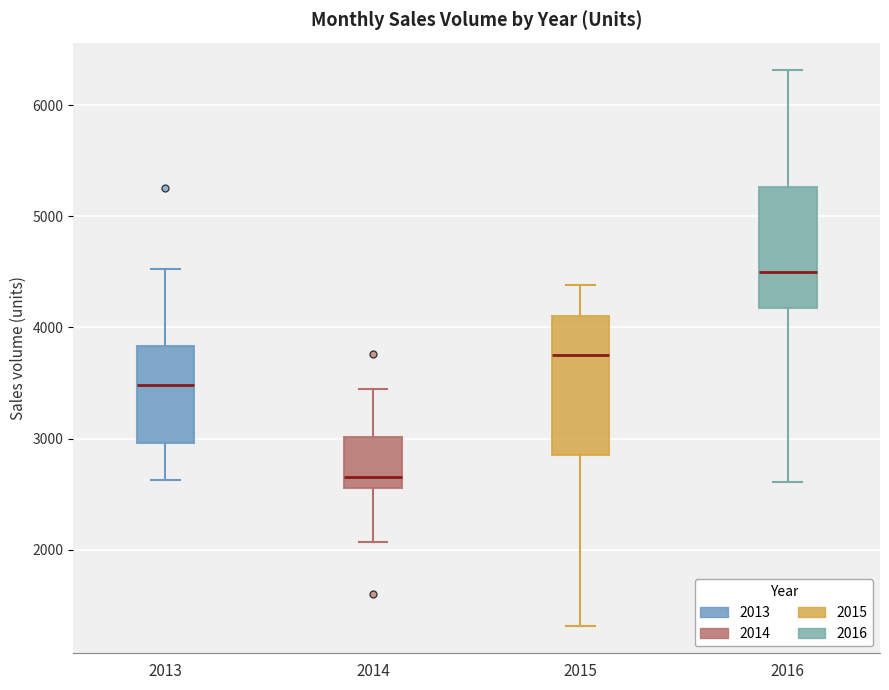

Reading left to right, transcribe this box plot: for each box, give where its median line is, the range the box spans, and where its two whiskers end, as read against the y-axis. The values are not printed on the chart, so give them approximately, as read against the axis.

2013: median 3500, box 3000 to 3800, whiskers 2600 to 4500
2014: median 2700, box 2600 to 3000, whiskers 2100 to 3400
2015: median 3800, box 2900 to 4100, whiskers 1300 to 4400
2016: median 4500, box 4200 to 5300, whiskers 2600 to 6300